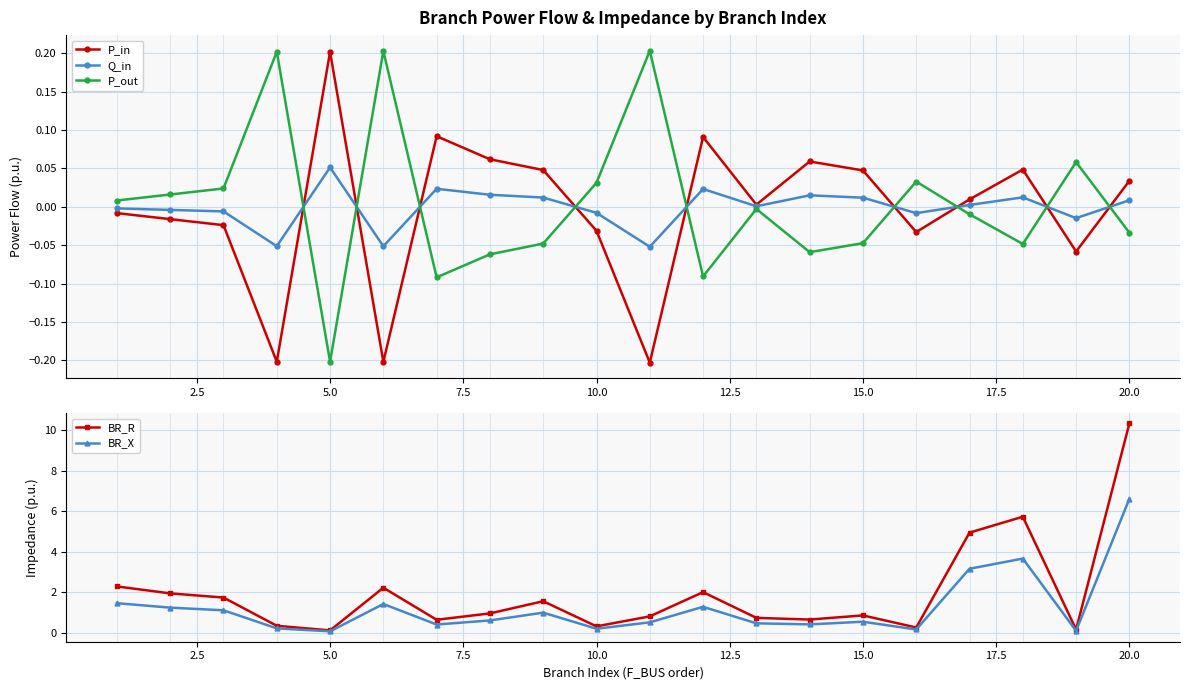

Which category has the highest value in the BR_R series?

20.0